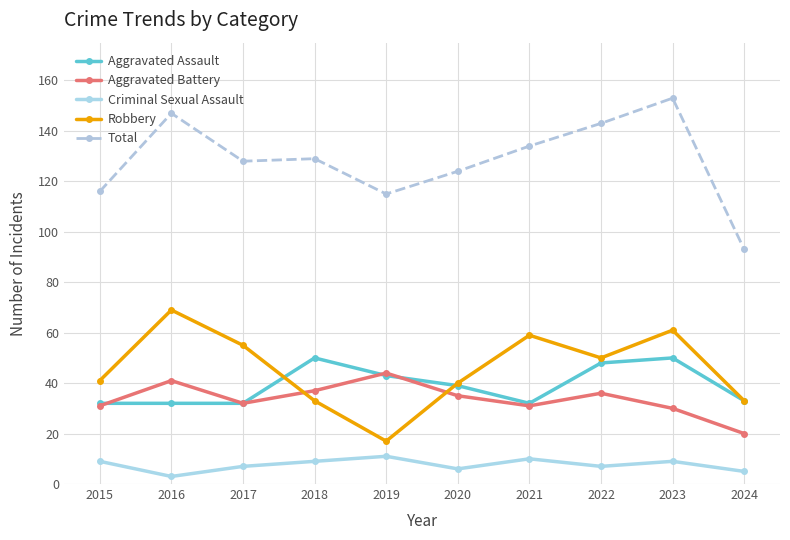

Reading left to right, extract all data points from this chart.

Aggravated Assault: 2015=32	2016=32	2017=32	2018=50	2019=43	2020=39	2021=32	2022=48	2023=50	2024=33
Aggravated Battery: 2015=31	2016=41	2017=32	2018=37	2019=44	2020=35	2021=31	2022=36	2023=30	2024=20
Criminal Sexual Assault: 2015=9	2016=3	2017=7	2018=9	2019=11	2020=6	2021=10	2022=7	2023=9	2024=5
Robbery: 2015=41	2016=69	2017=55	2018=33	2019=17	2020=40	2021=59	2022=50	2023=61	2024=33
Total: 2015=116	2016=147	2017=128	2018=129	2019=115	2020=124	2021=134	2022=143	2023=153	2024=93